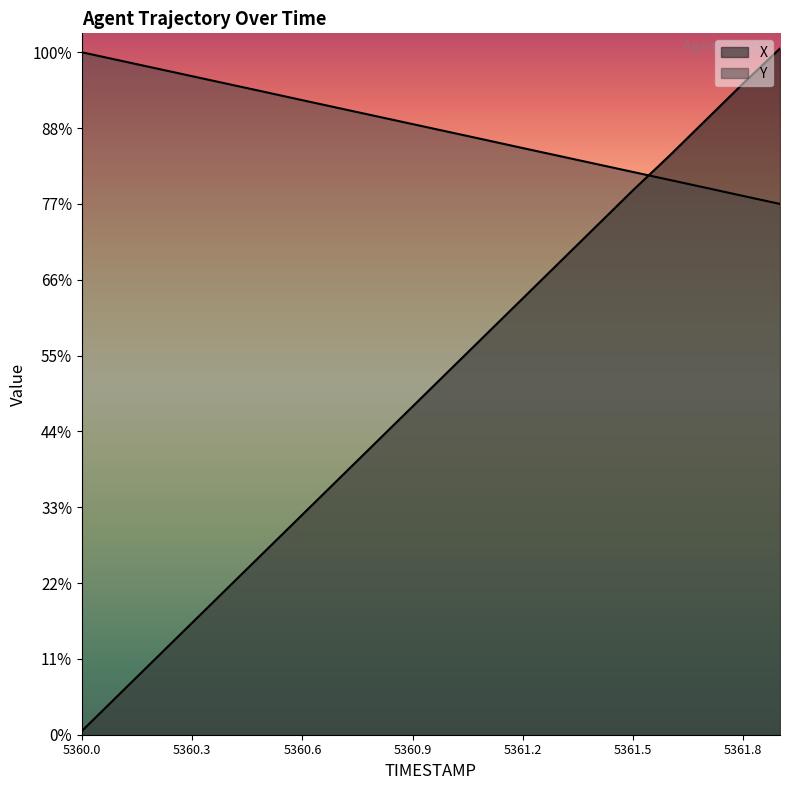

How many data points does each series have?

20